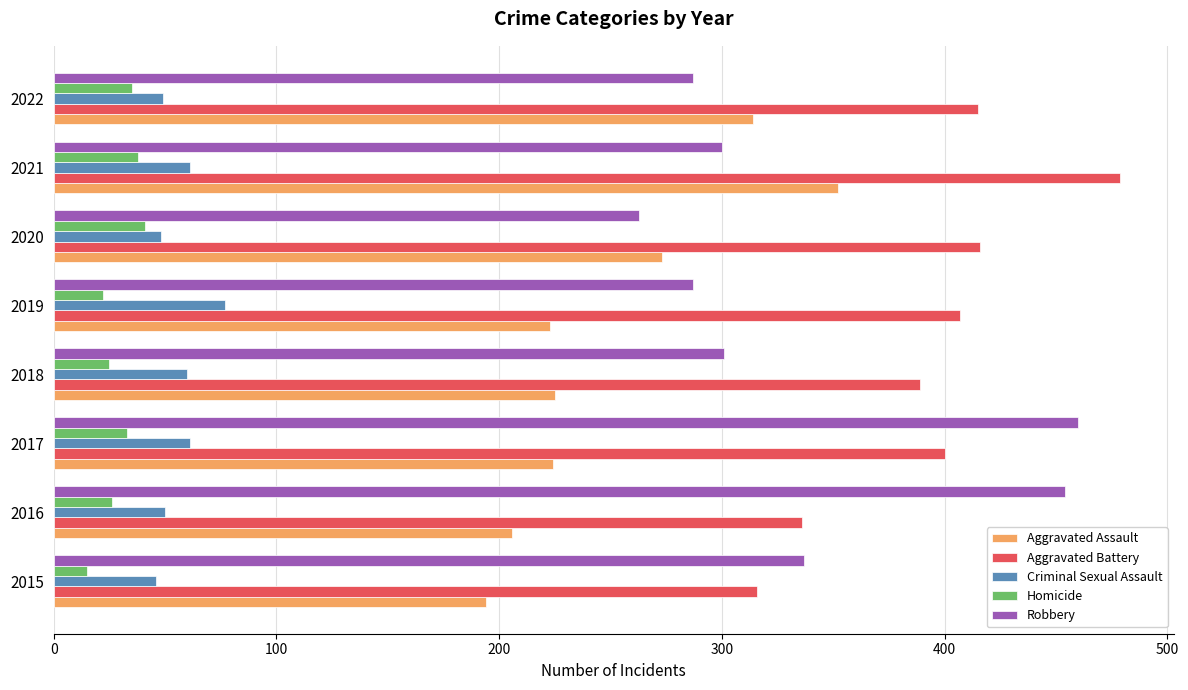

The value of Aggravated Battery at 2022 is 722. True or false?

False